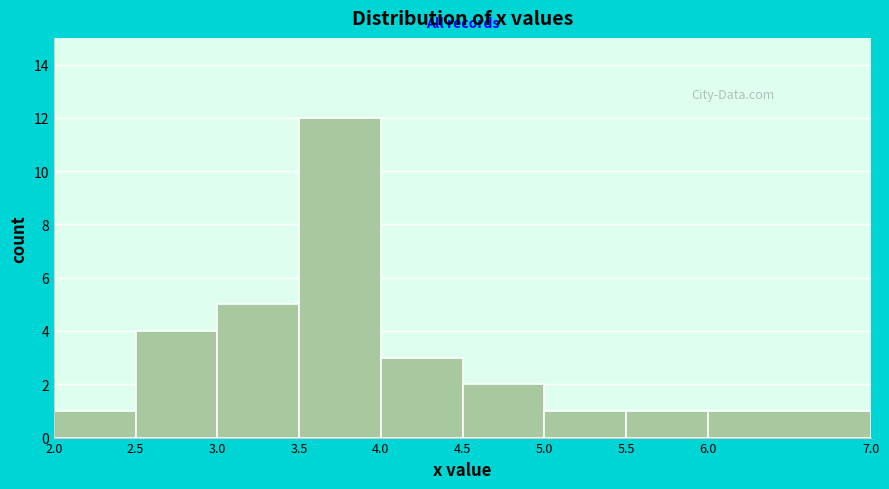

Which range on the x-axis has the tallest bar?

3.5 to 4.0